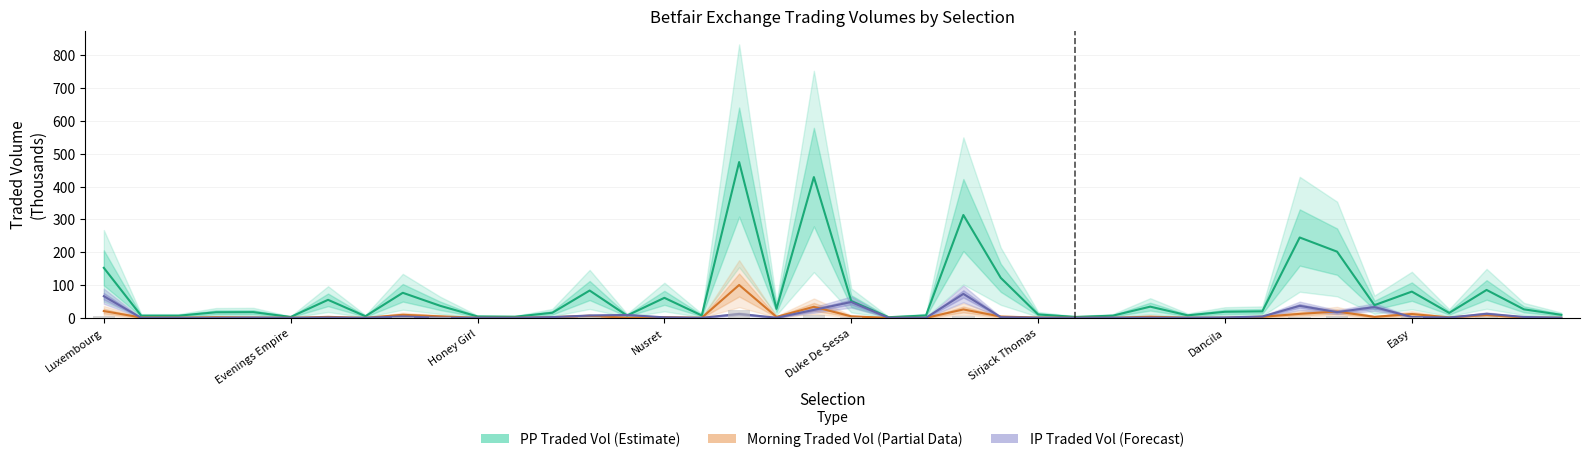

List the labels in order of PP Traded Vol (Estimate) value, largest first.

17, 19, 23, 32, 33, Luxembourg, 24, 37, 13, 35, 8, 15, Dancila, 20, 34, 9, 28, 18, 38, 31, 30, Duke De Sessa, Nusret, 12, 36, 25, 39, 29, 22, 16, 14, 27, Evenings Empire, Honey Girl, Easy, 10, 11, 26, Sirjack Thomas, 21